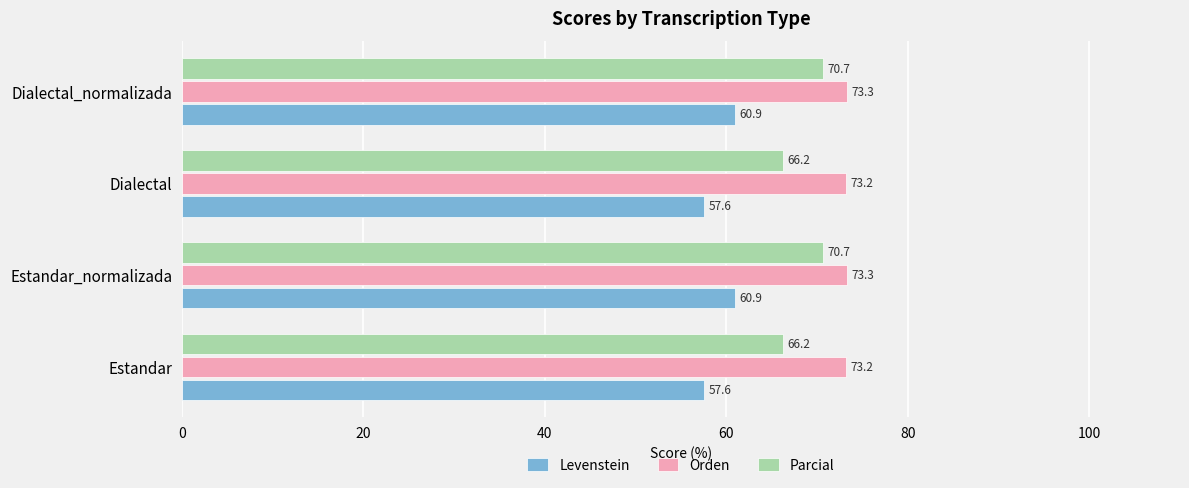

What is the average value of the Levenstein series?

59.3